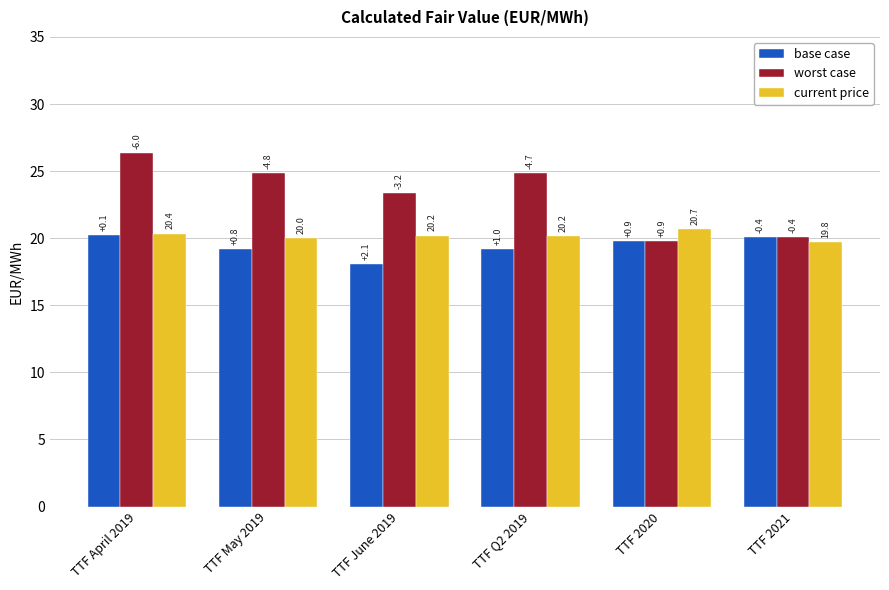

How many bars are there in each group?

3